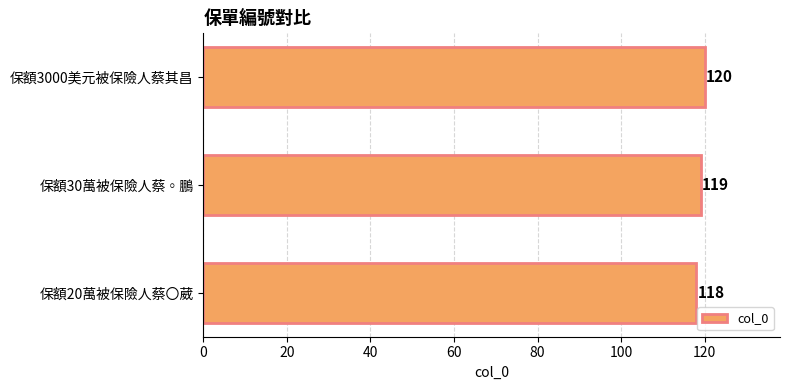

Where is the data nearest to the value 119?

保額30萬被保險人蔡◦鵬